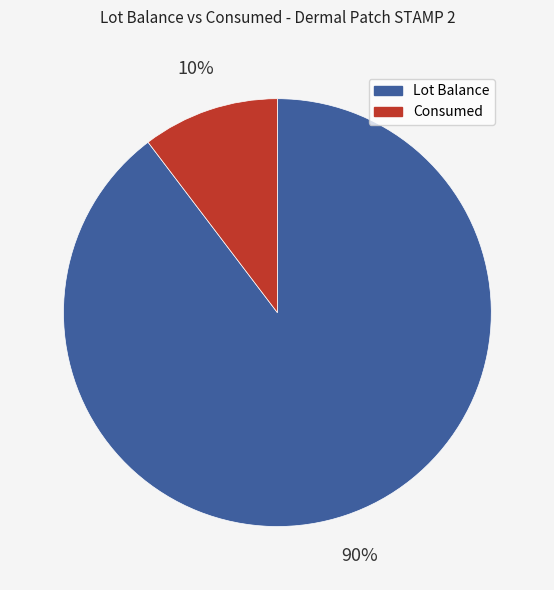

Do Lot Balance and Consumed together represent more than half of the pie?

Yes